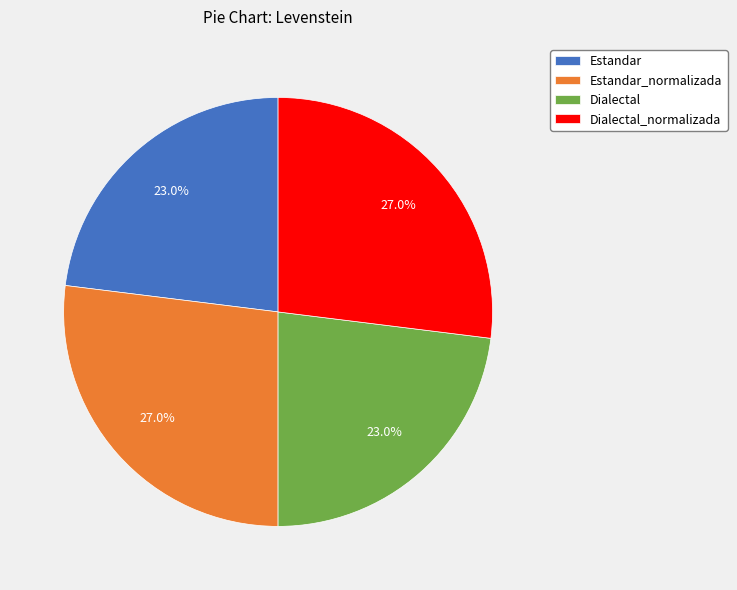

Is it true that Dialectal is 8% of the pie?

False